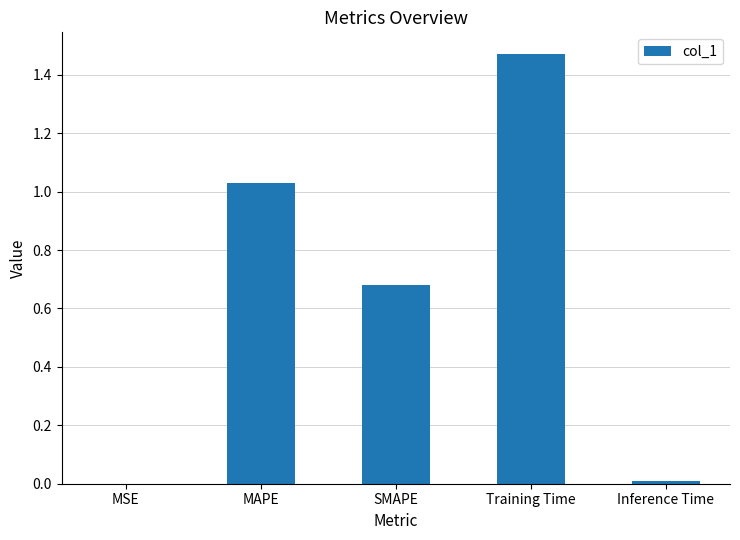

Which has a higher value, Training Time or SMAPE?

Training Time